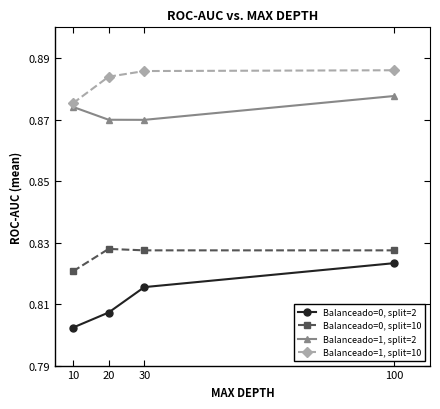

Which series changed the most between 20 and 100?

Balanceado=0, split=2